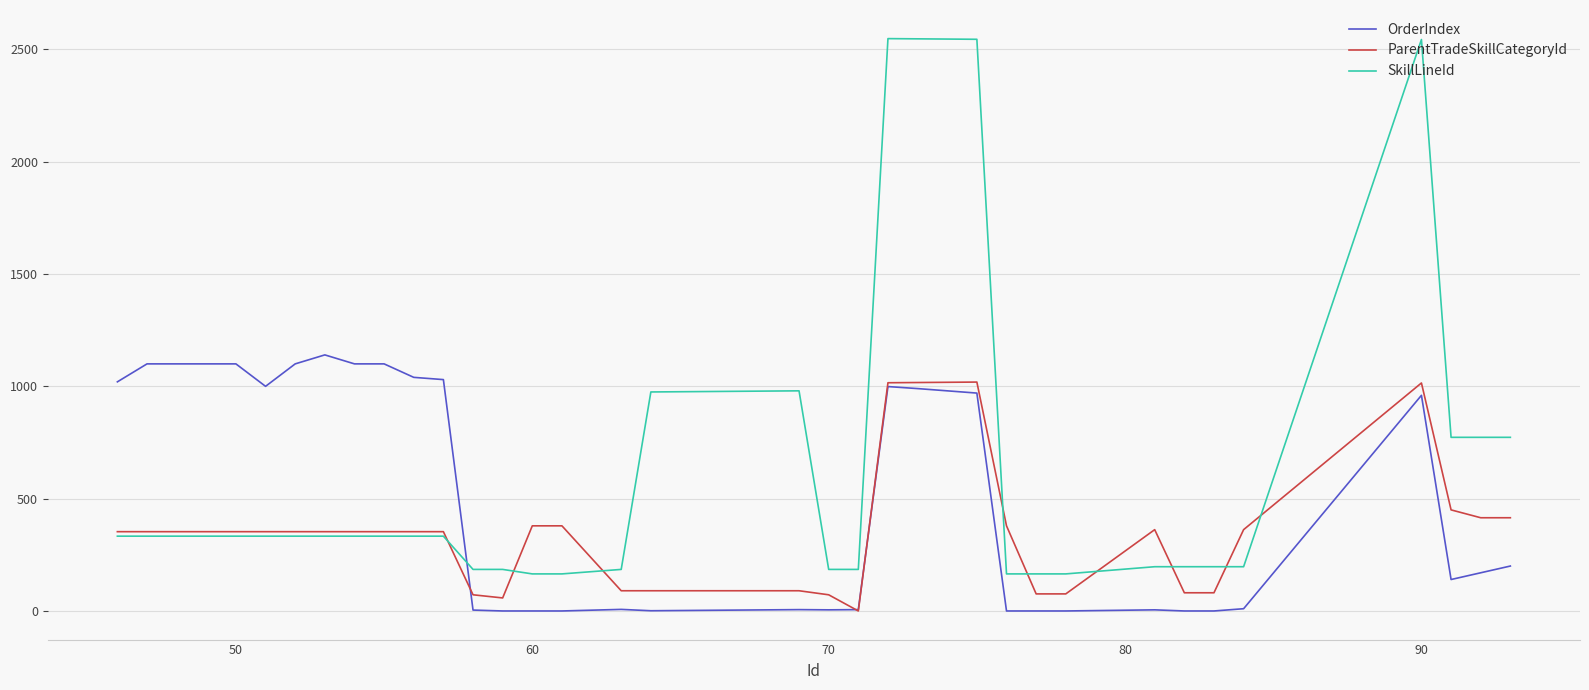

List the series in order of their overall mean, highest first.

SkillLineId, OrderIndex, ParentTradeSkillCategoryId